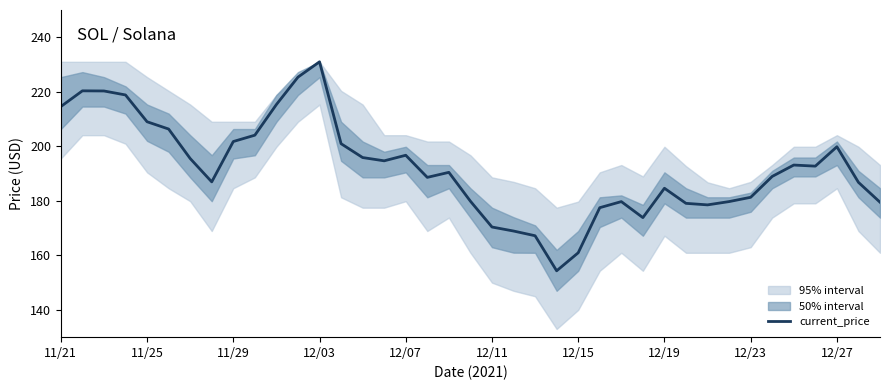

What is the minimum value for current_price?

154.3